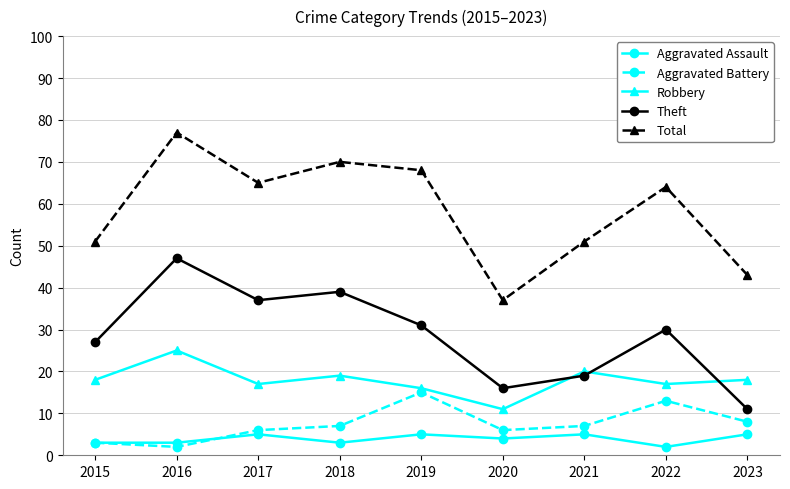

Which category has the lowest value in the Aggravated Battery series?

2016